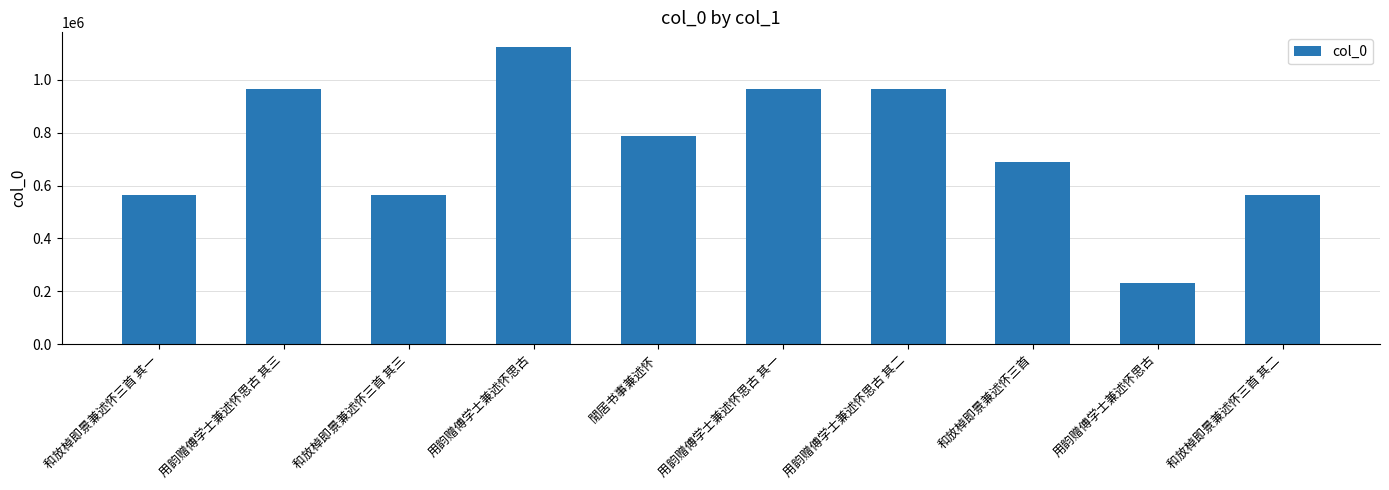

How many values are below 786526?

5